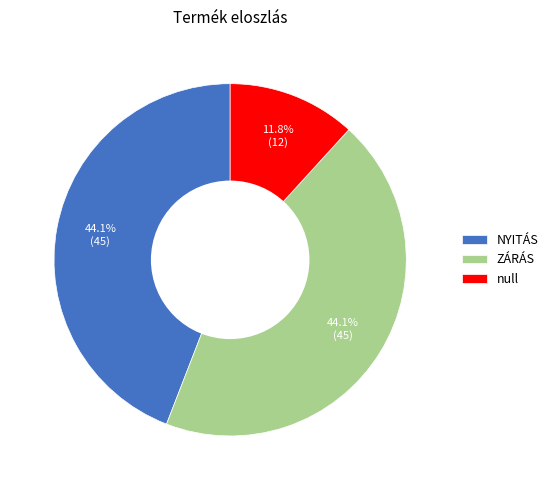

True or false: NYITÁS accounts for 44% of the total.

True